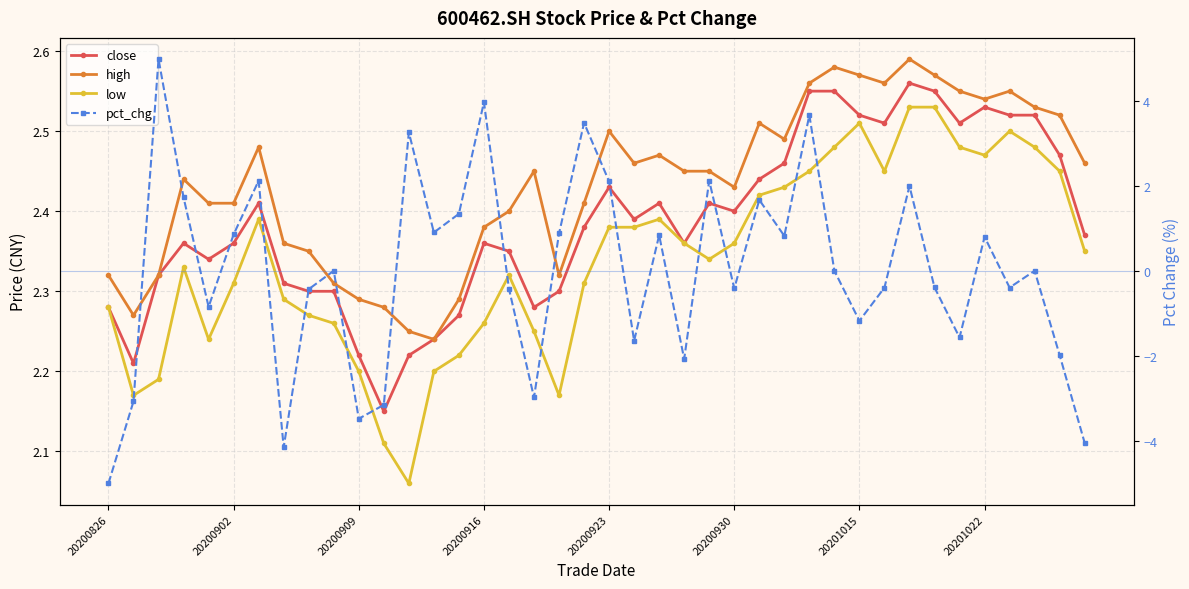

Which category has the lowest value across all series?

20200826